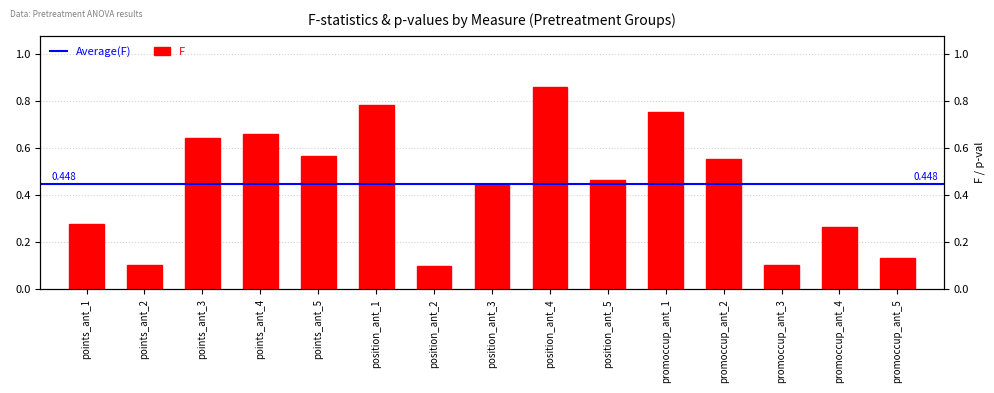

What is the label of the 1st bar from the left?

points_ant_1